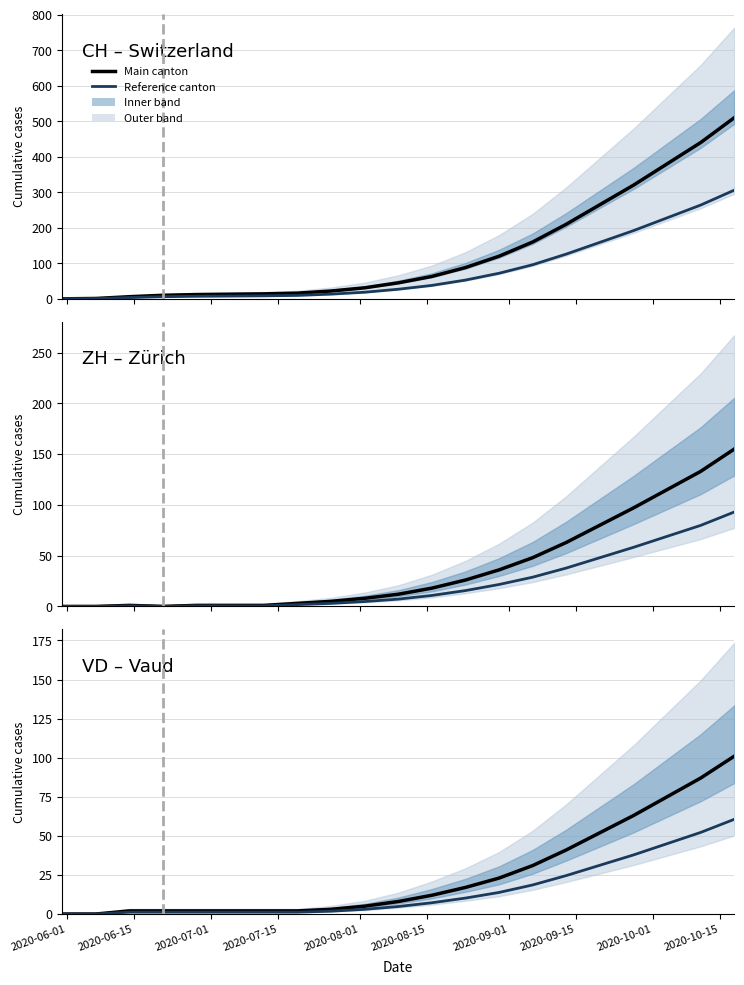

What is the value of the CH point at the 11th from the left?

45.0